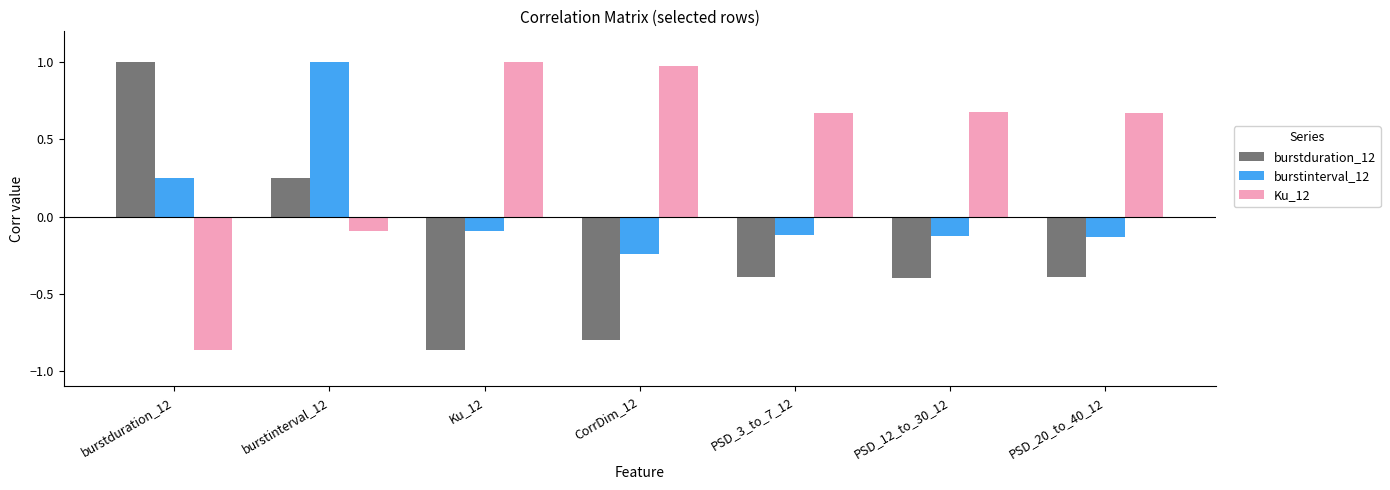

What is the difference between the highest and lowest values at PSD_3_to_7_12?

1.1